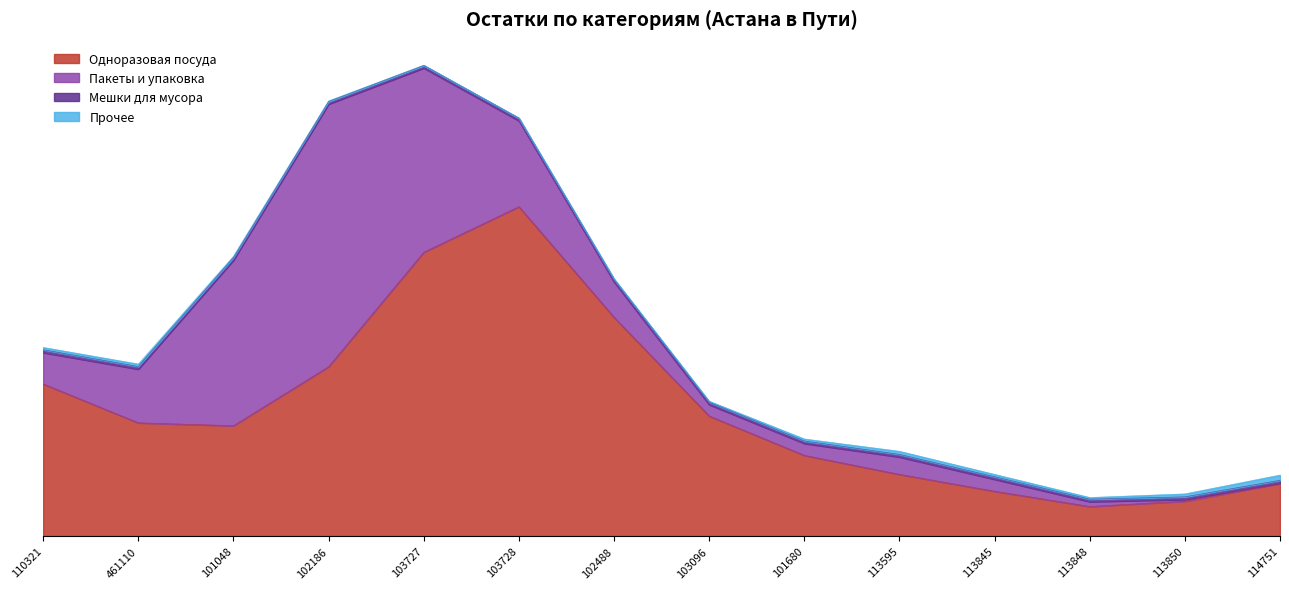

The Мешки для мусора series shows 250 at 103727. True or false?

True